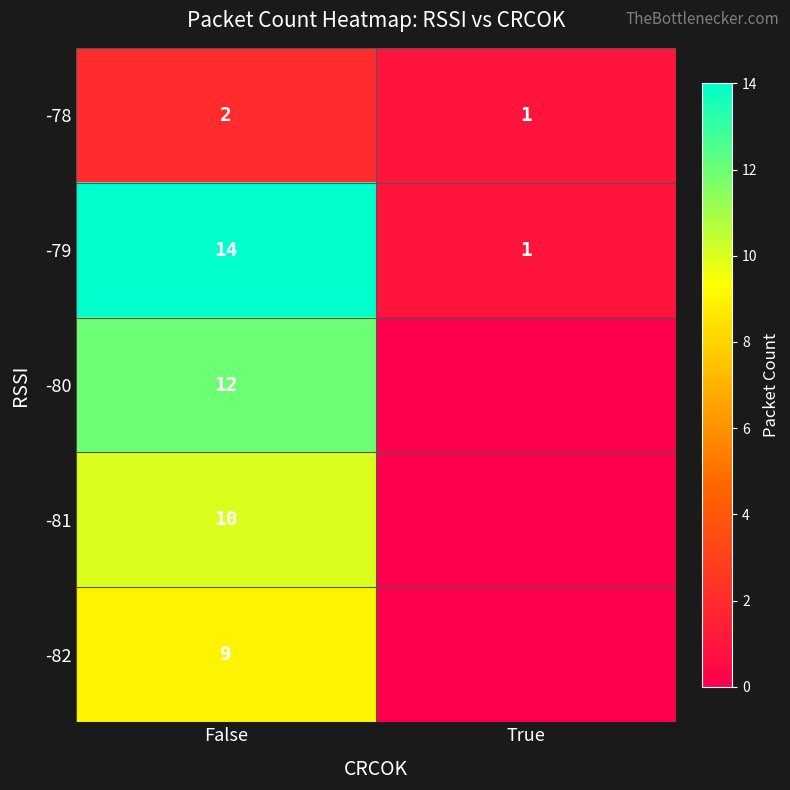

What is the sum of the -78 values at False and True?

3